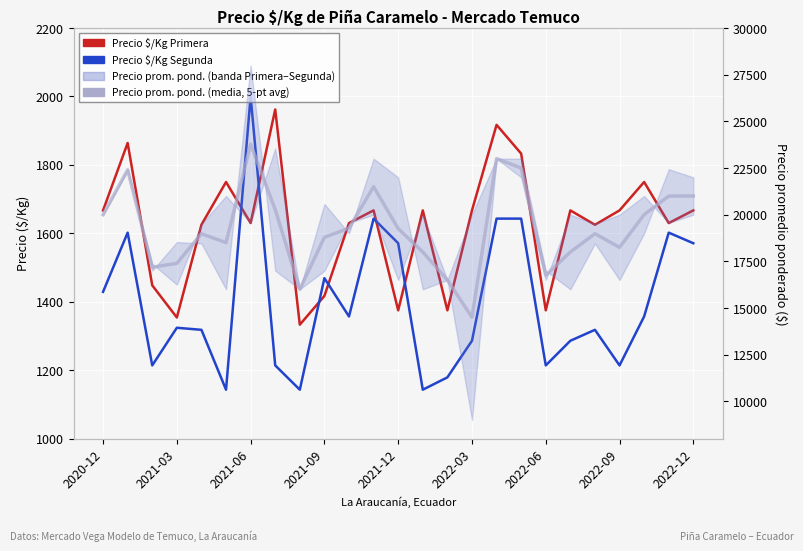

True or false: Precio $/Kg Segunda has a value of 1214.0 at 2022-09.

True